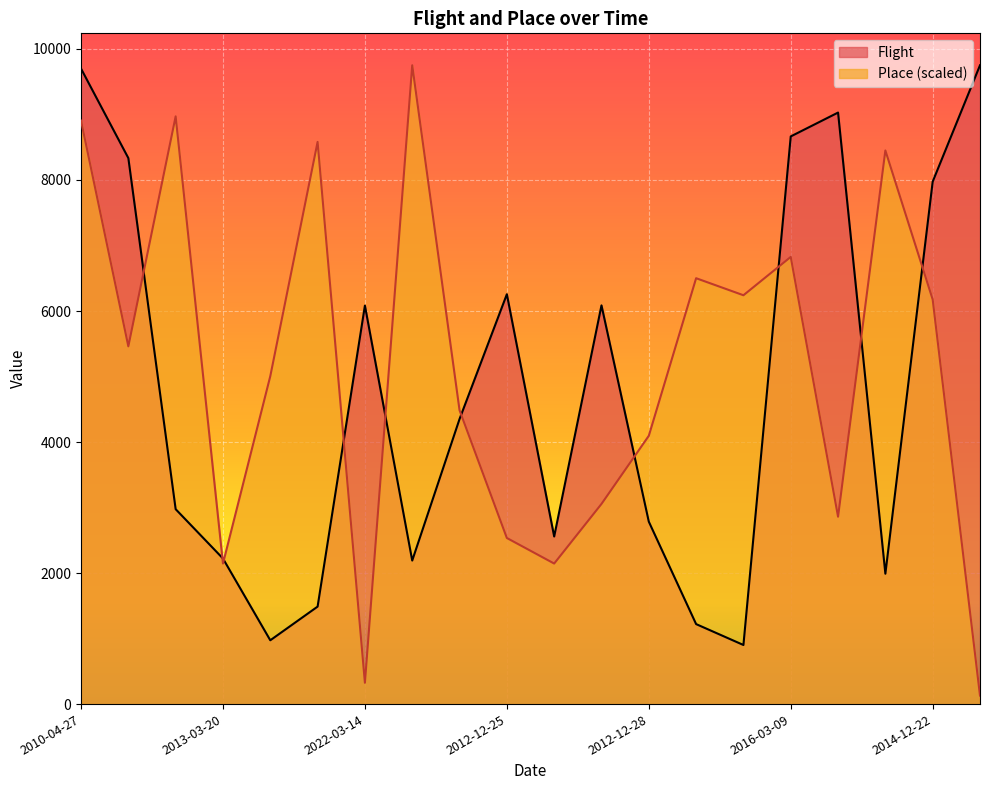

What position from the left is 2012-12-28?

13